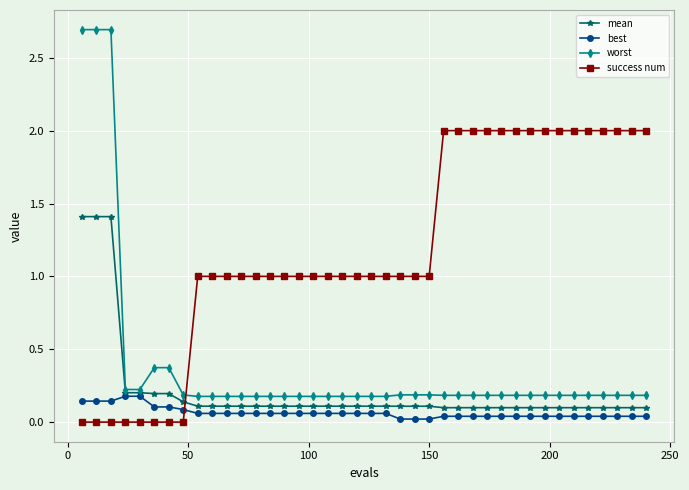

List the series in order of their peak value, highest first.

worst, success num, mean, best